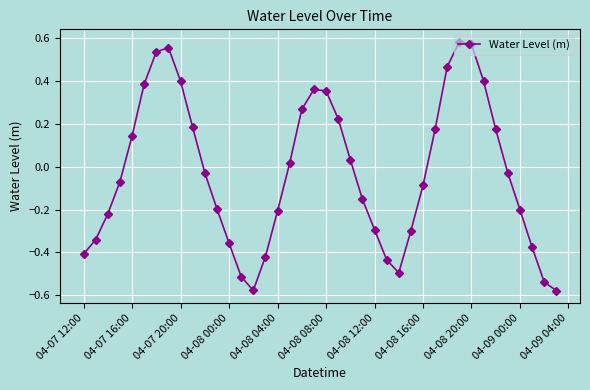

How many points are higher than both their immediate neighbors (excluding endpoints)?

3